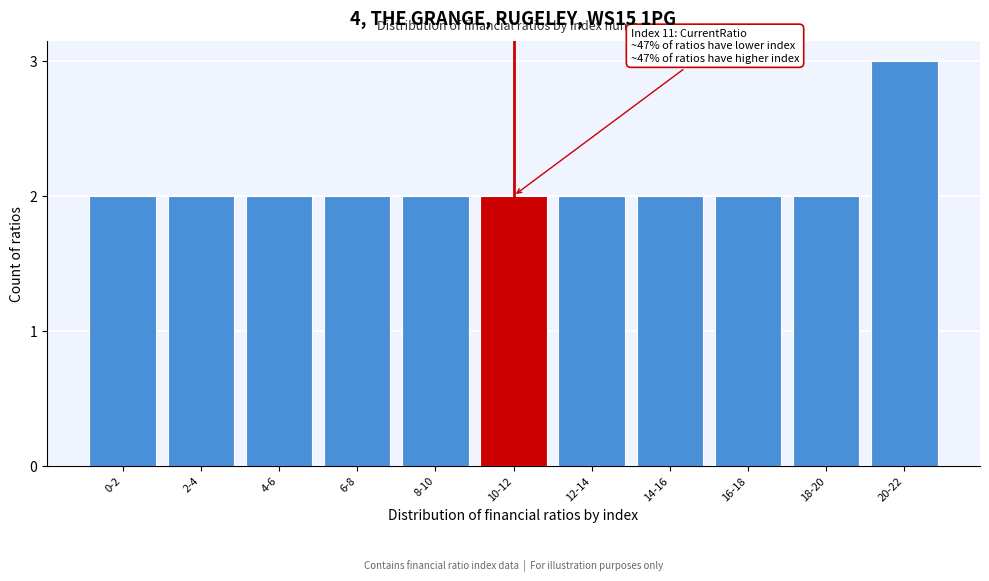

Reading left to right, extract all data points from this chart.

0-2=2	2-4=2	4-6=2	6-8=2	8-10=2	10-12=2	12-14=2	14-16=2	16-18=2	18-20=2	20-22=3